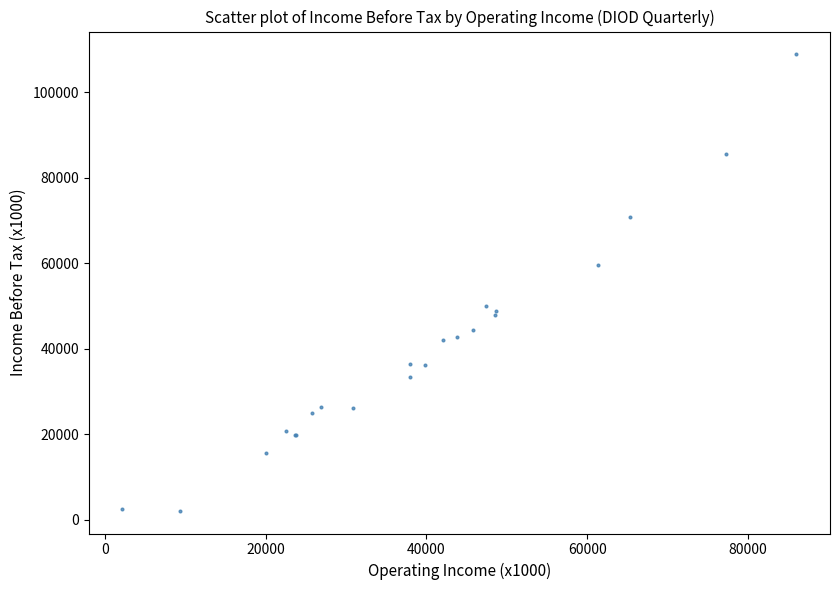

What Y value in the scatter plot is closest to 55450?

59600